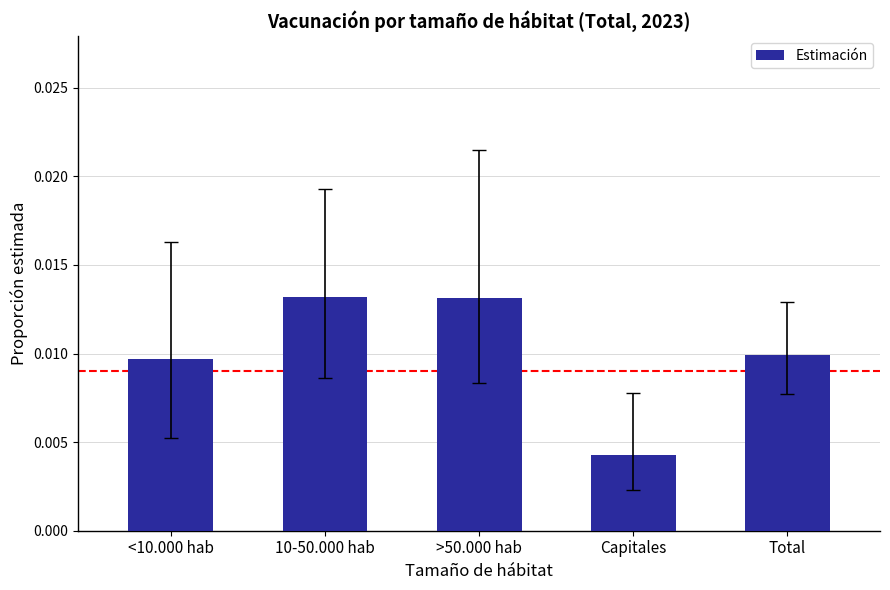

How many bars are there in total?

5